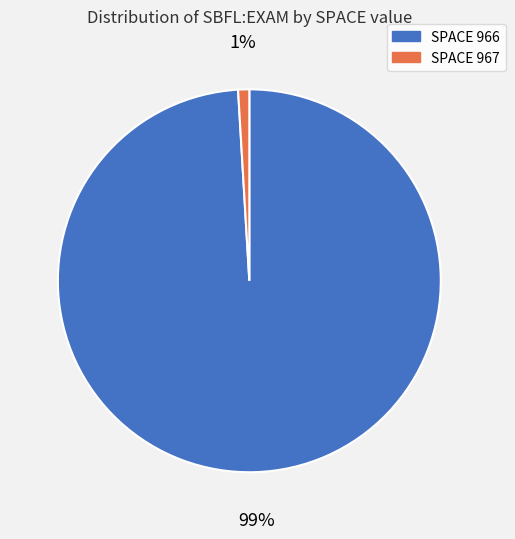

Does any single category account for the majority?

Yes